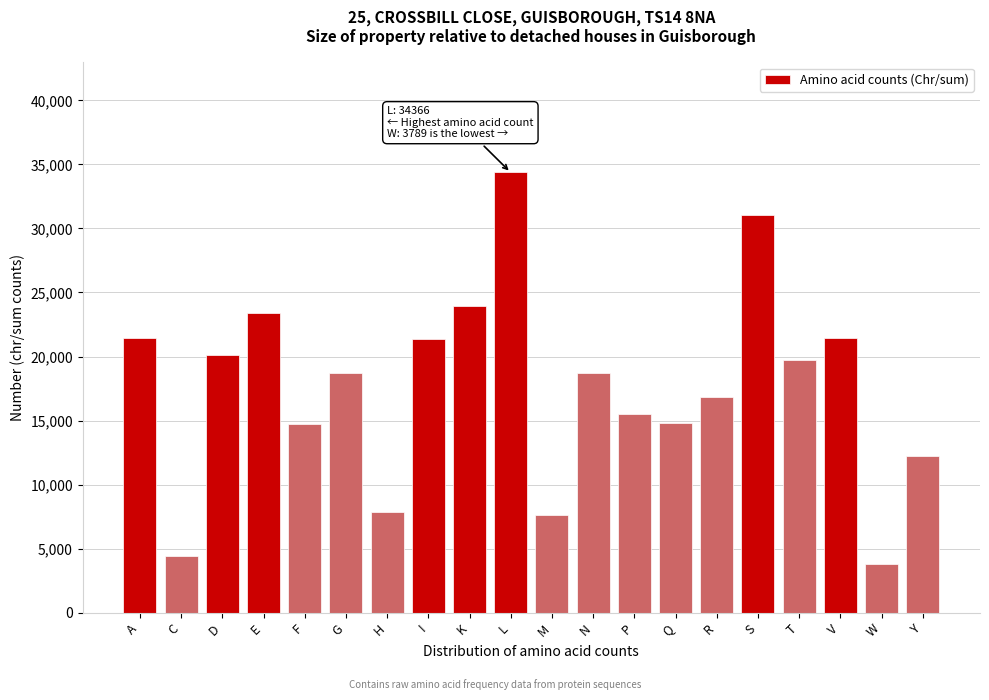

What is the sum of all values?

352011